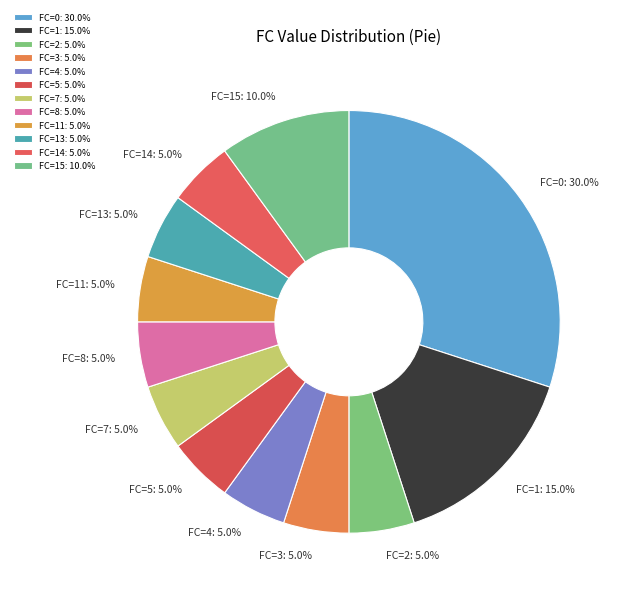

Is the sum of FC=13 and FC=2 greater than half?

No